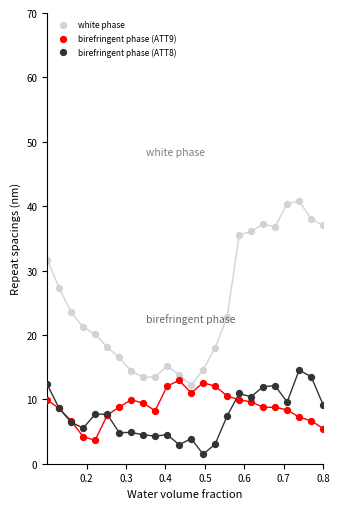

Which series contains the highest Y value?

white phase